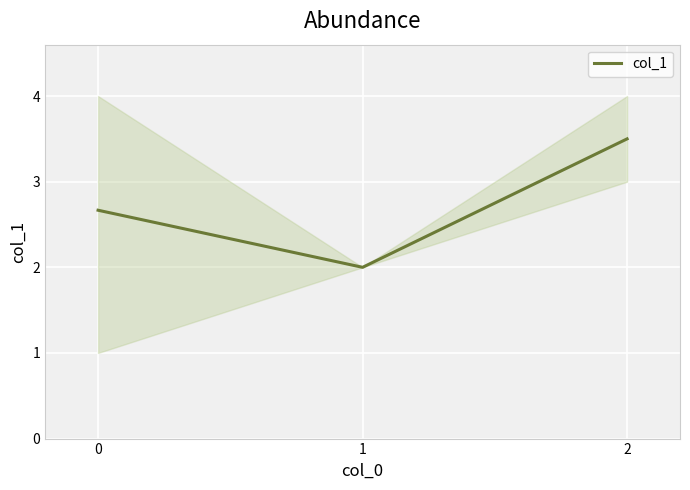

Where is the data nearest to the value 2?

1